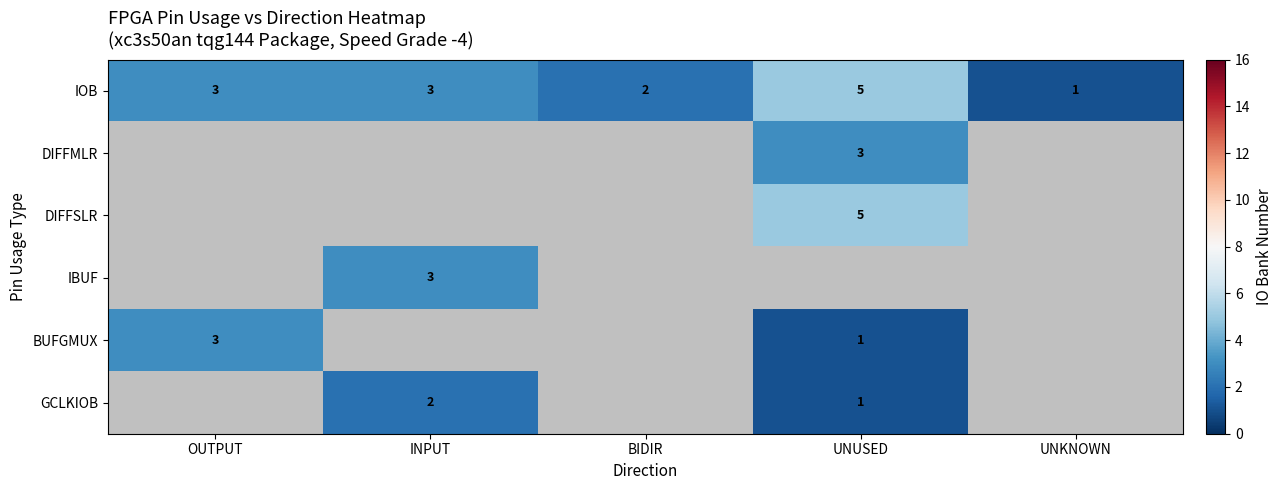

Is the value of IBUF at INPUT greater than the value of BUFGMUX at UNUSED?

Yes